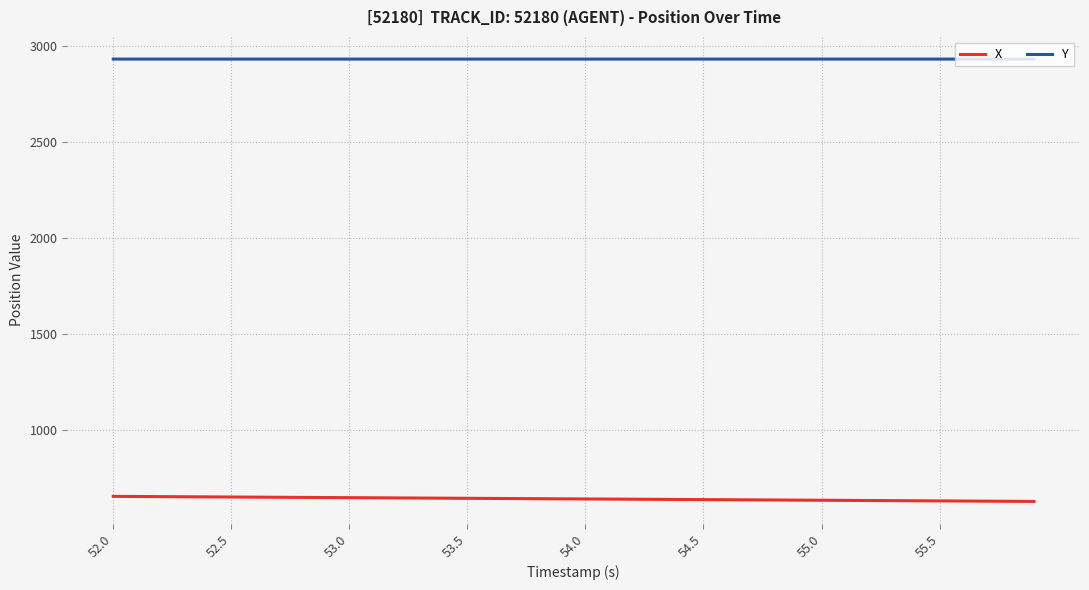

Which series has the largest total across all categories?

Y